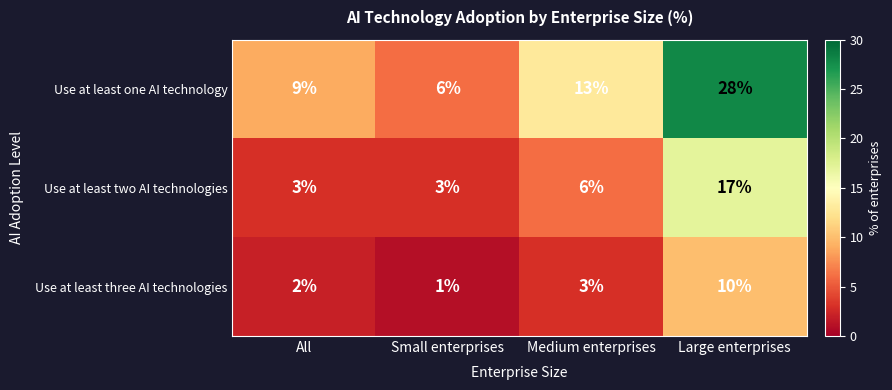

Which series changed the most between Small enterprises and Large enterprises?

Use at least one AI technology